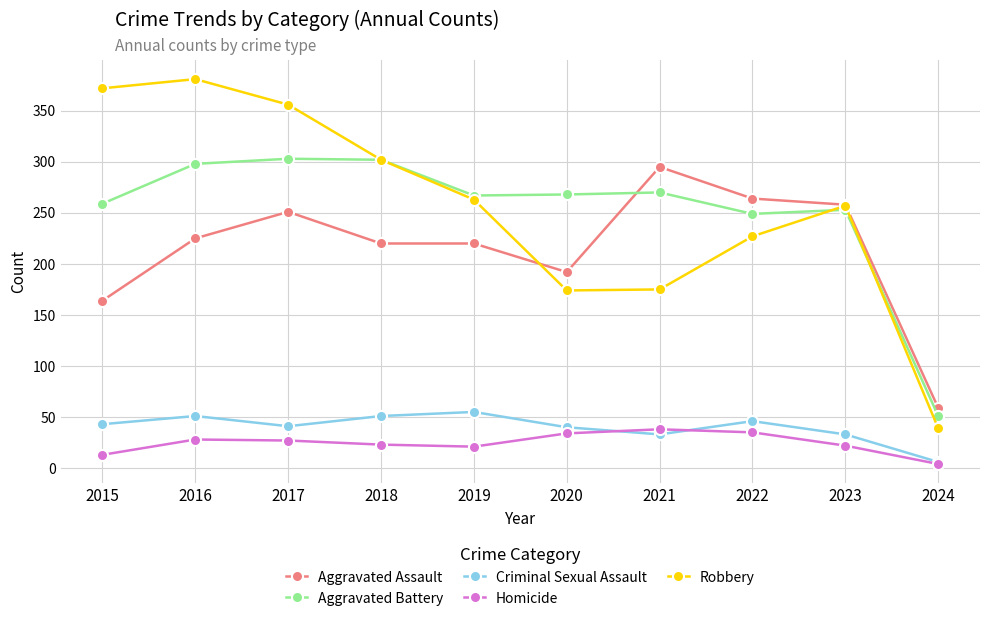

True or false: Aggravated Assault and Homicide cross at least once.

False